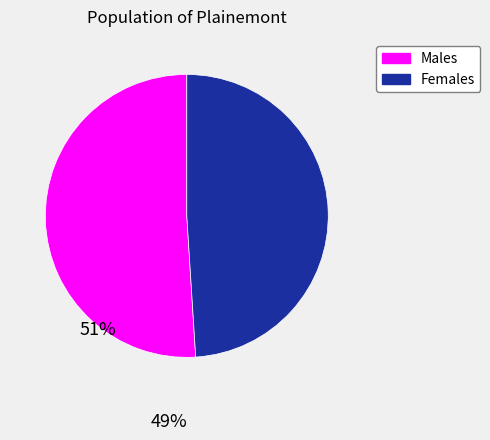

Does any single category account for the majority?

Yes